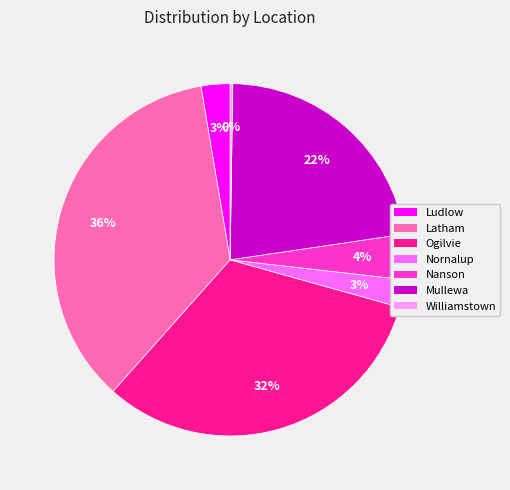

Does Mullewa represent more than half of the total?

No